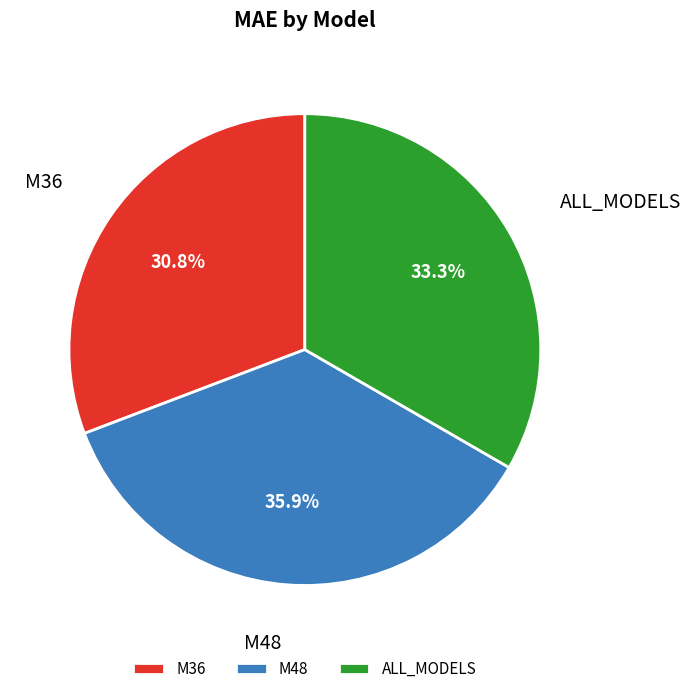

Is M48 the majority of the pie?

No